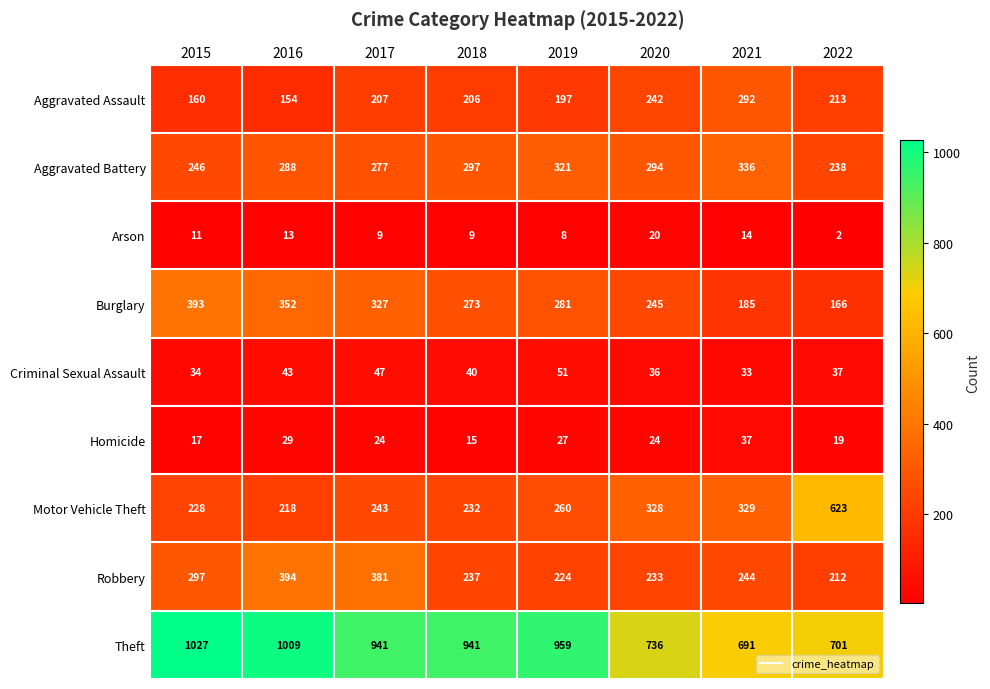

At 2019, list the series in order from smallest to largest.

Arson, Homicide, Criminal Sexual Assault, Aggravated Assault, Robbery, Motor Vehicle Theft, Burglary, Aggravated Battery, Theft